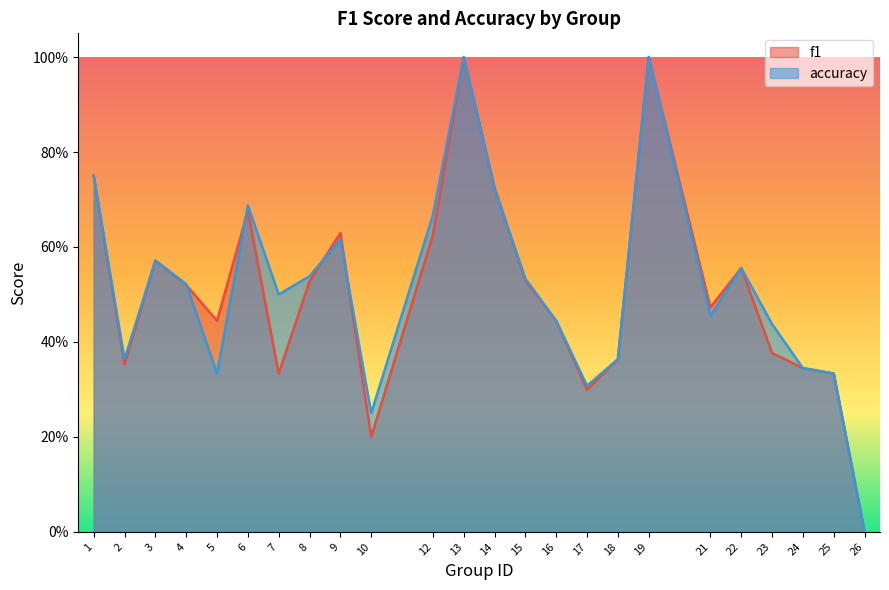

Is the value of f1 at 18 greater than the value of accuracy at 2?

No